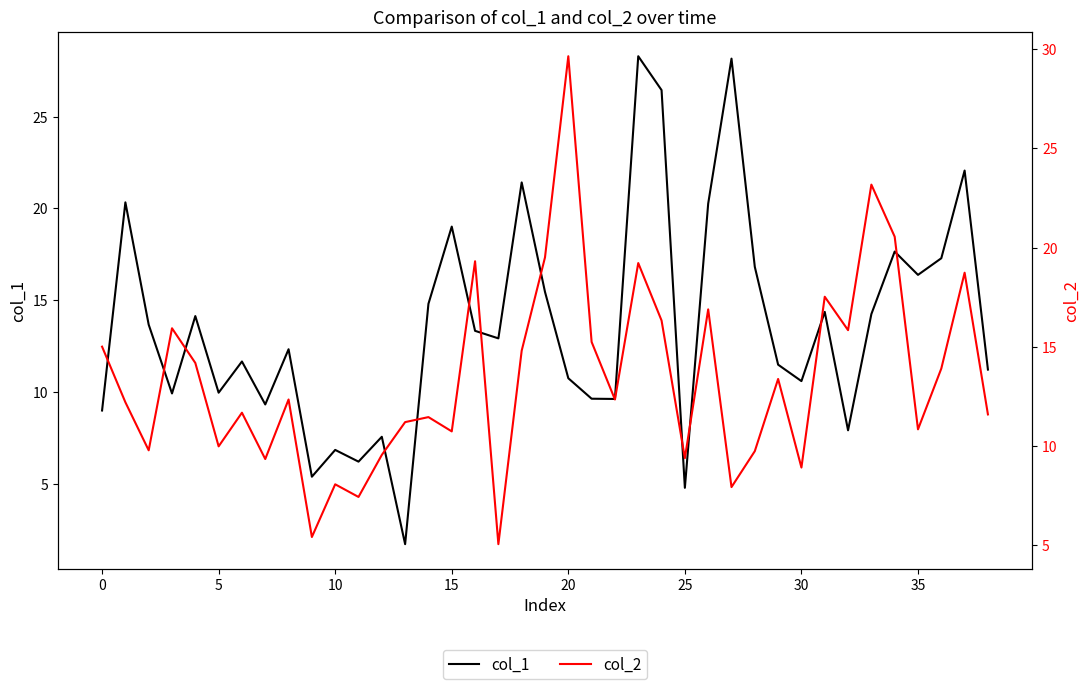

Does the chart have visible grid lines?

No